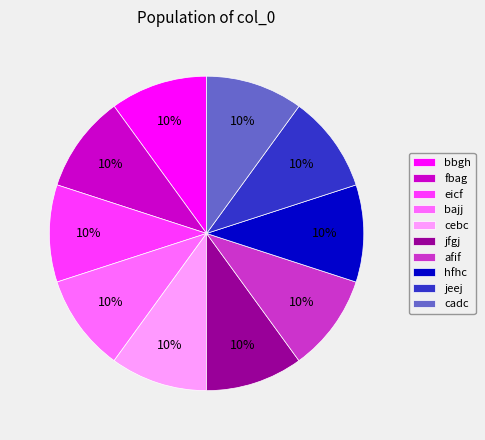

Combined, do hfhc and bbgh account for over 50%?

No